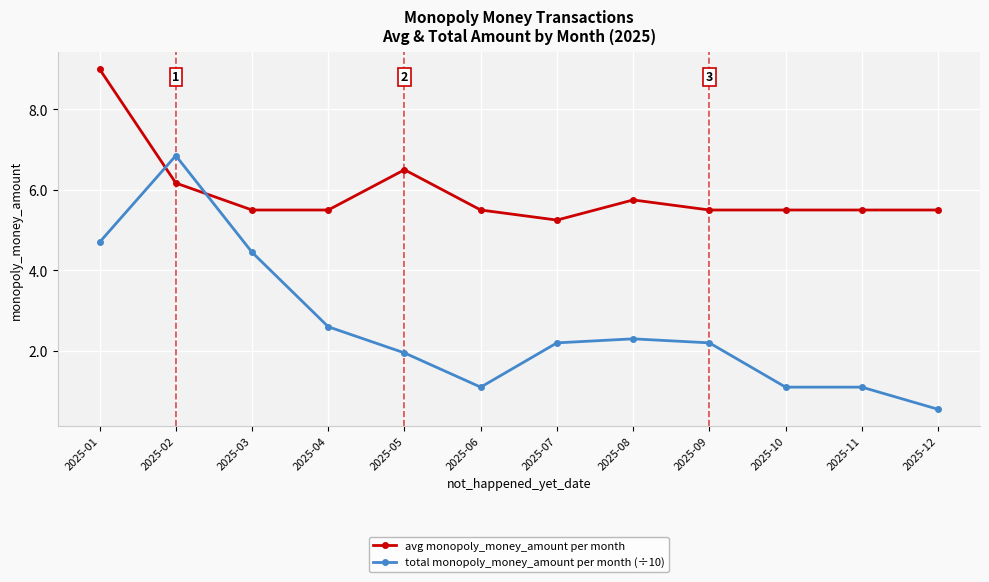

How many intersections are there between total monopoly_money_amount per month (÷10) and avg monopoly_money_amount per month?

2